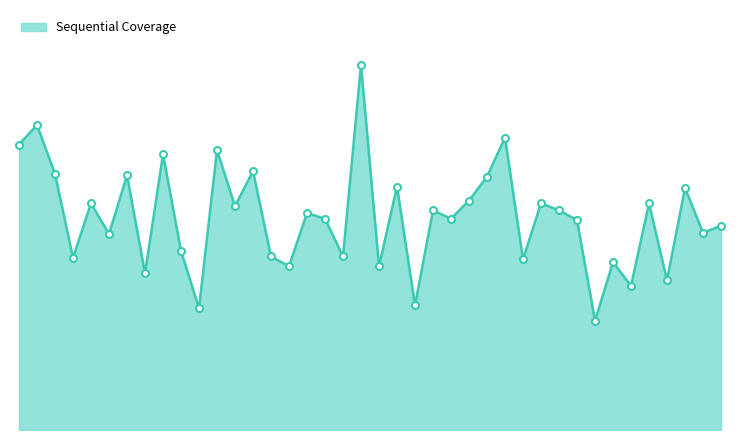

Which label corresponds to the largest value in the chart?

19